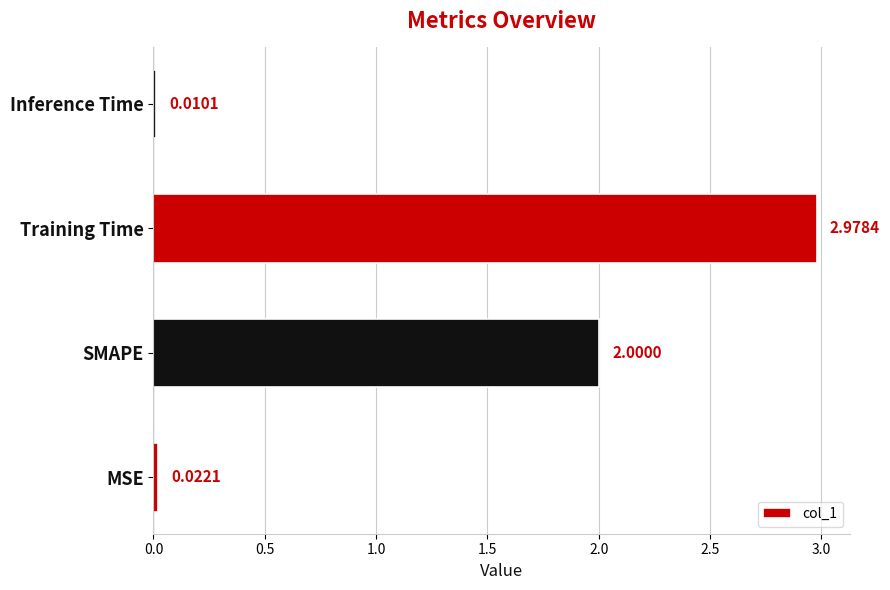

Between Inference Time and SMAPE, which is larger?

SMAPE